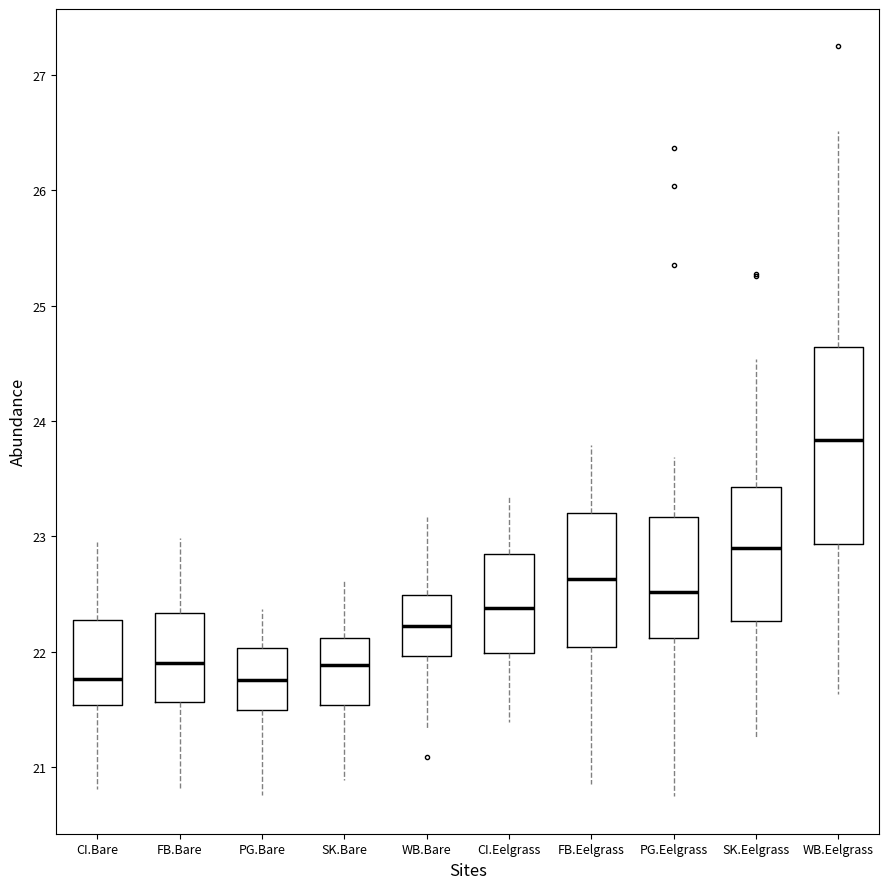

Which box is the tallest, from its lower edge to its upper edge?

WB.Eelgrass